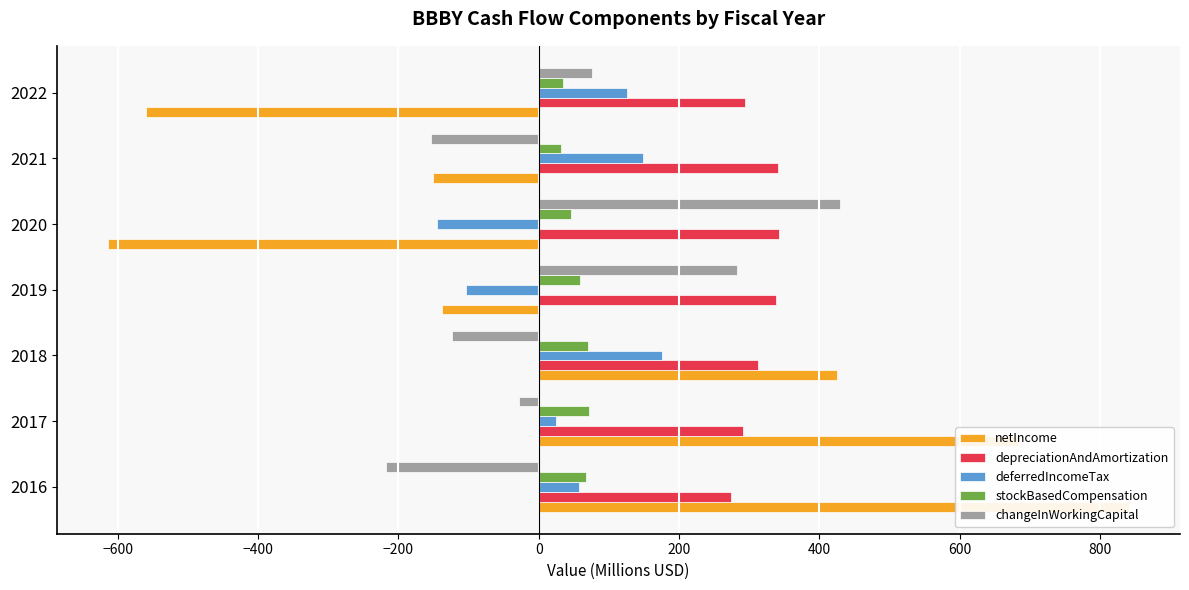

Which series has the largest total across all categories?

depreciationAndAmortization